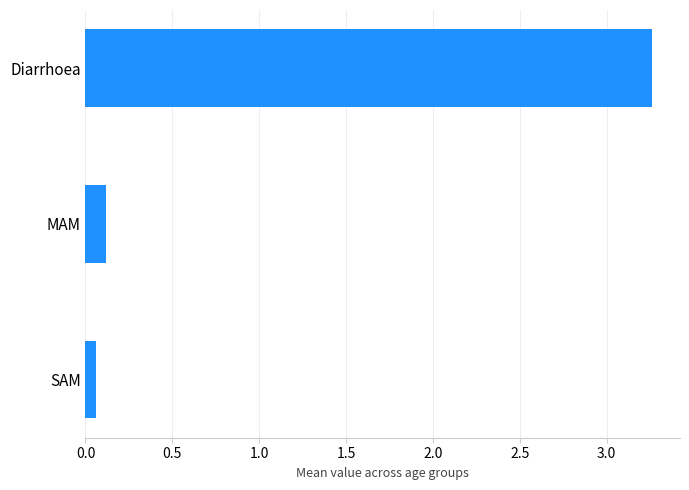

What is the difference between the maximum and minimum values?

3.2